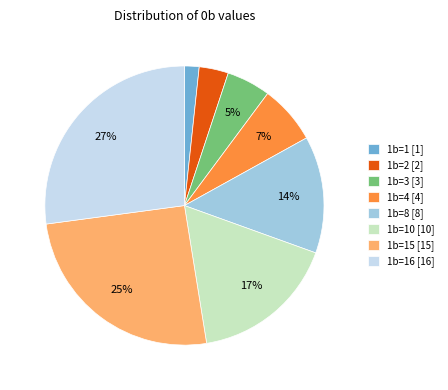

True or false: 1b=3 [3] accounts for 5% of the total.

True